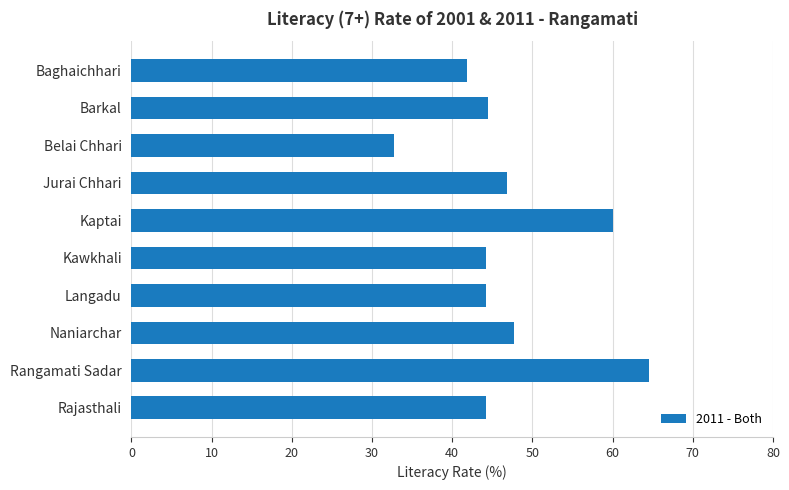

What is the sum of all values?

470.8